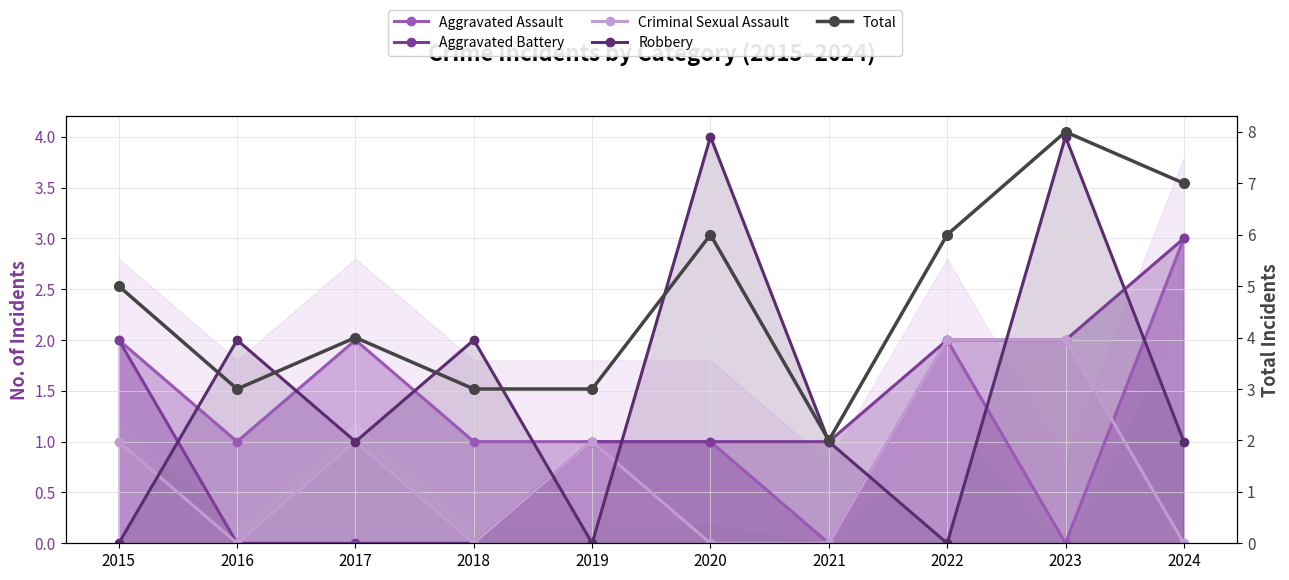

What is the sum of all Total values?

47